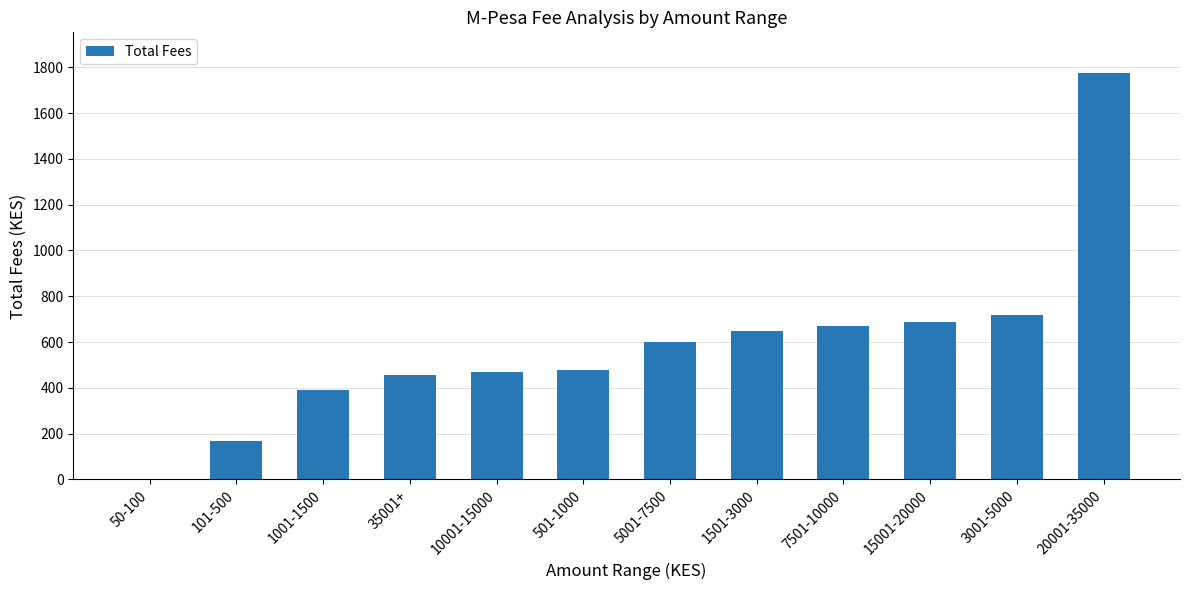

What value does the data have at 10001-15000?

468